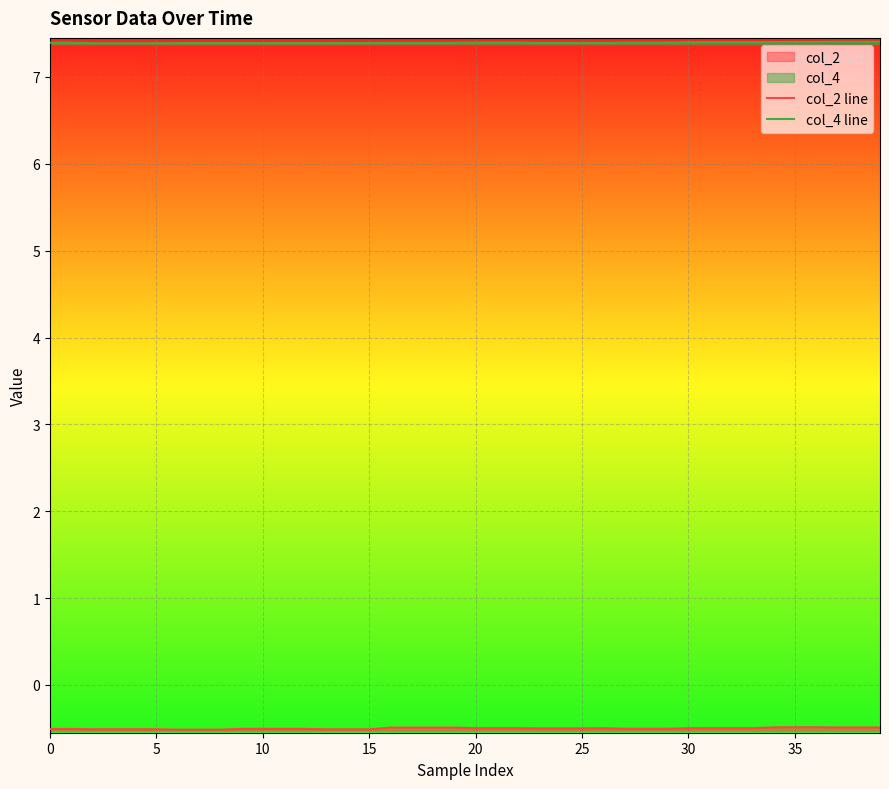

Reading left to right, extract all data points from this chart.

col_2 line: -0.5	-0.5	-0.5	-0.5	-0.5	-0.5	-0.5	-0.5	-0.5	-0.5	-0.5	-0.5	-0.5	-0.5	-0.5	-0.5	-0.5	-0.5	-0.5	-0.5	-0.5	-0.5	-0.5	-0.5	-0.5	-0.5	-0.5	-0.5	-0.5	-0.5	-0.5	-0.5	-0.5	-0.5	-0.5	-0.5	-0.5	-0.5	-0.5	-0.5
col_4 line: 7.4	7.4	7.4	7.4	7.4	7.4	7.4	7.4	7.4	7.4	7.4	7.4	7.4	7.4	7.4	7.4	7.4	7.4	7.4	7.4	7.4	7.4	7.4	7.4	7.4	7.4	7.4	7.4	7.4	7.4	7.4	7.4	7.4	7.4	7.4	7.4	7.4	7.4	7.4	7.4